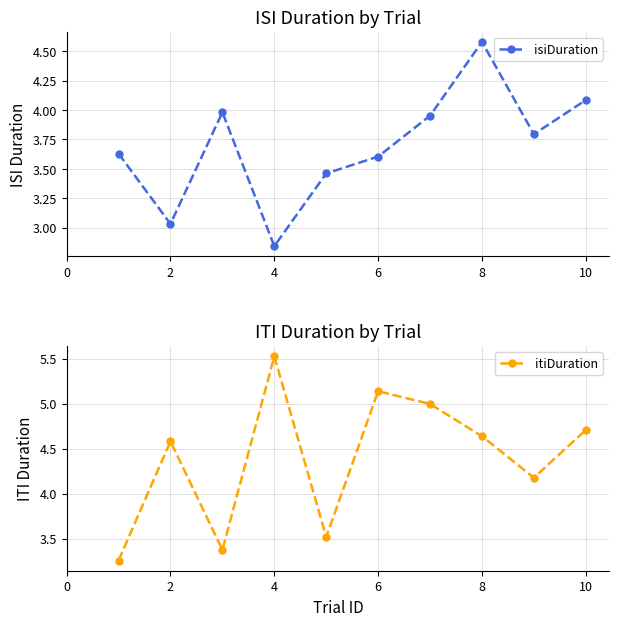

What are all the series names shown in the legend?

isiDuration, itiDuration